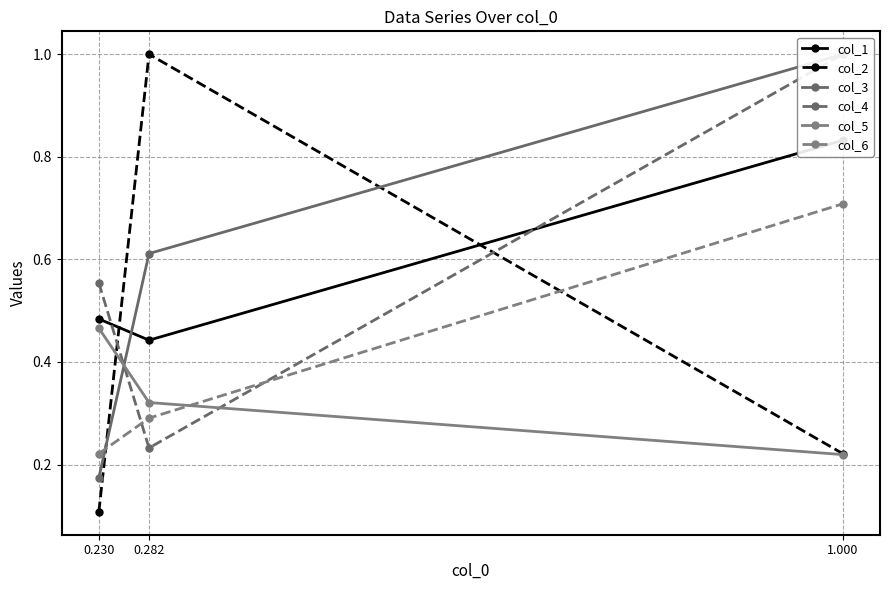

The col_2 series shows 0.2 at 0.230. True or false?

False